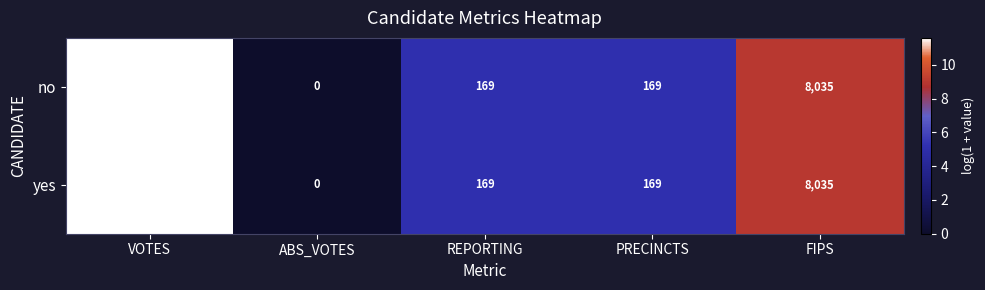

List the series in order of their overall mean, lowest first.

yes, no